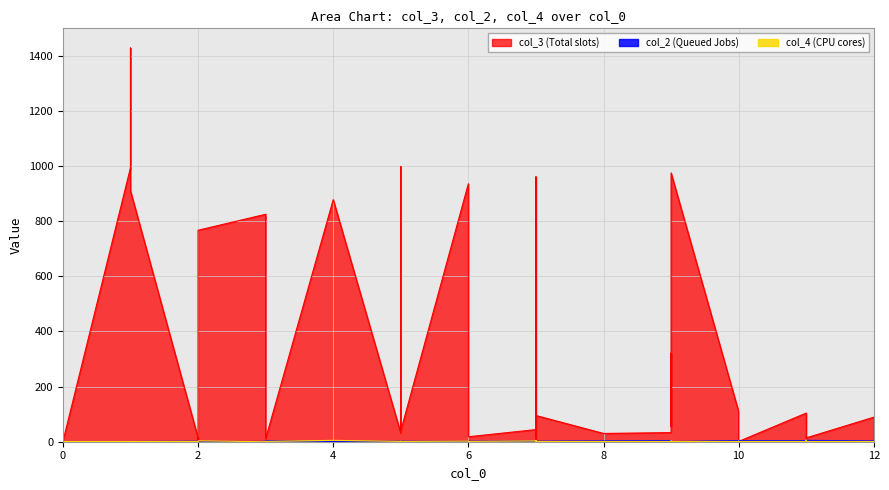

What is the total value across all series at 7?

49